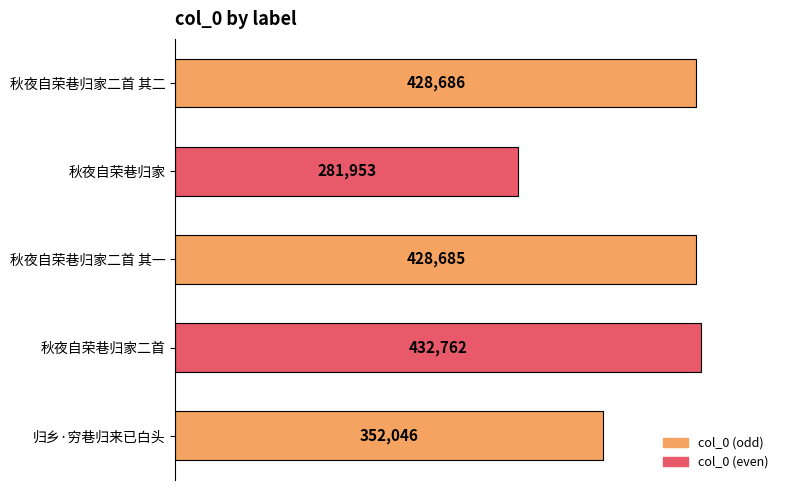

What position from the top is 秋夜自荣巷归家二首?

4